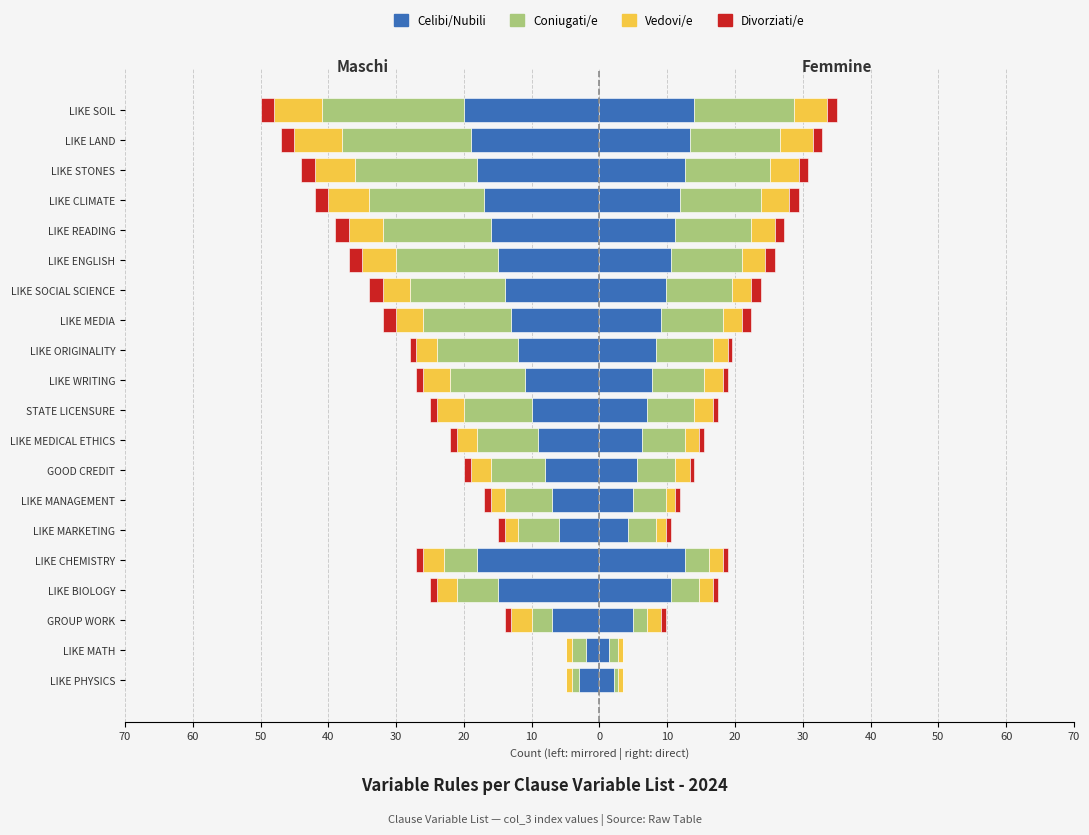

Which series has the largest range (max minus min)?

Coniugati/e